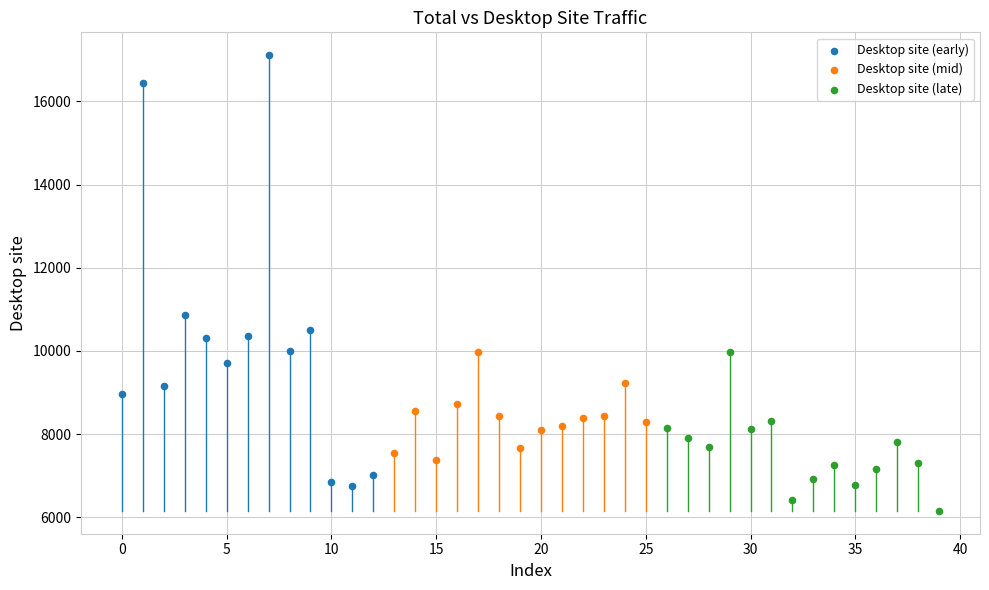

Which series reaches the minimum Y coordinate?

Desktop site (late)